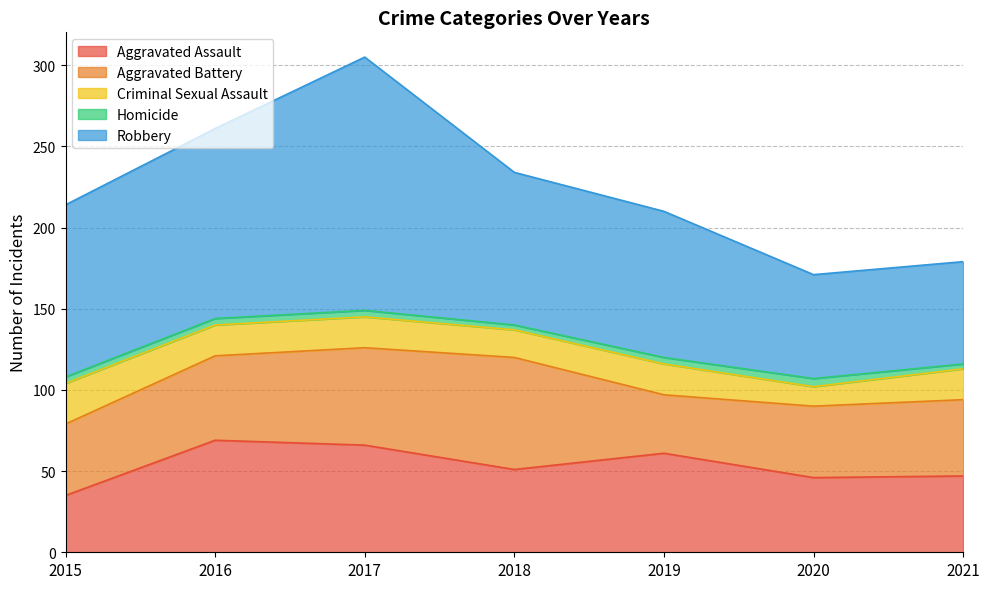

What is the greatest value displayed?

156